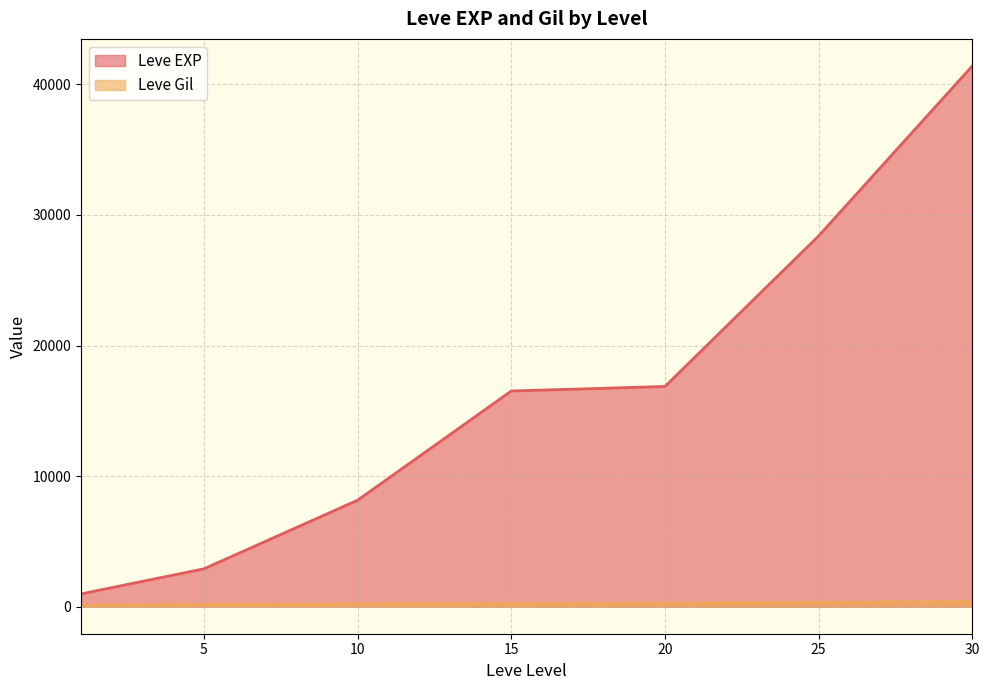

What is the sum of all Leve Gil values?

1673.7